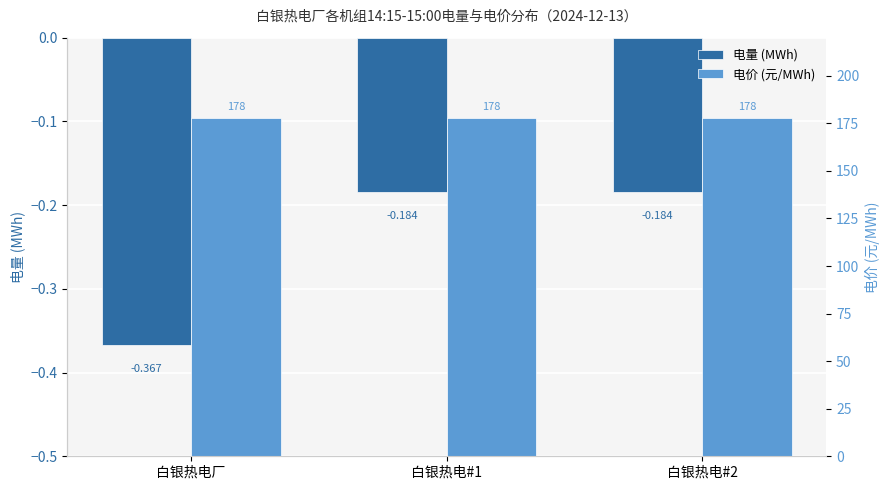

Rank the series by their average value, from lowest to highest.

电量 (MWh), 电价 (元/MWh)